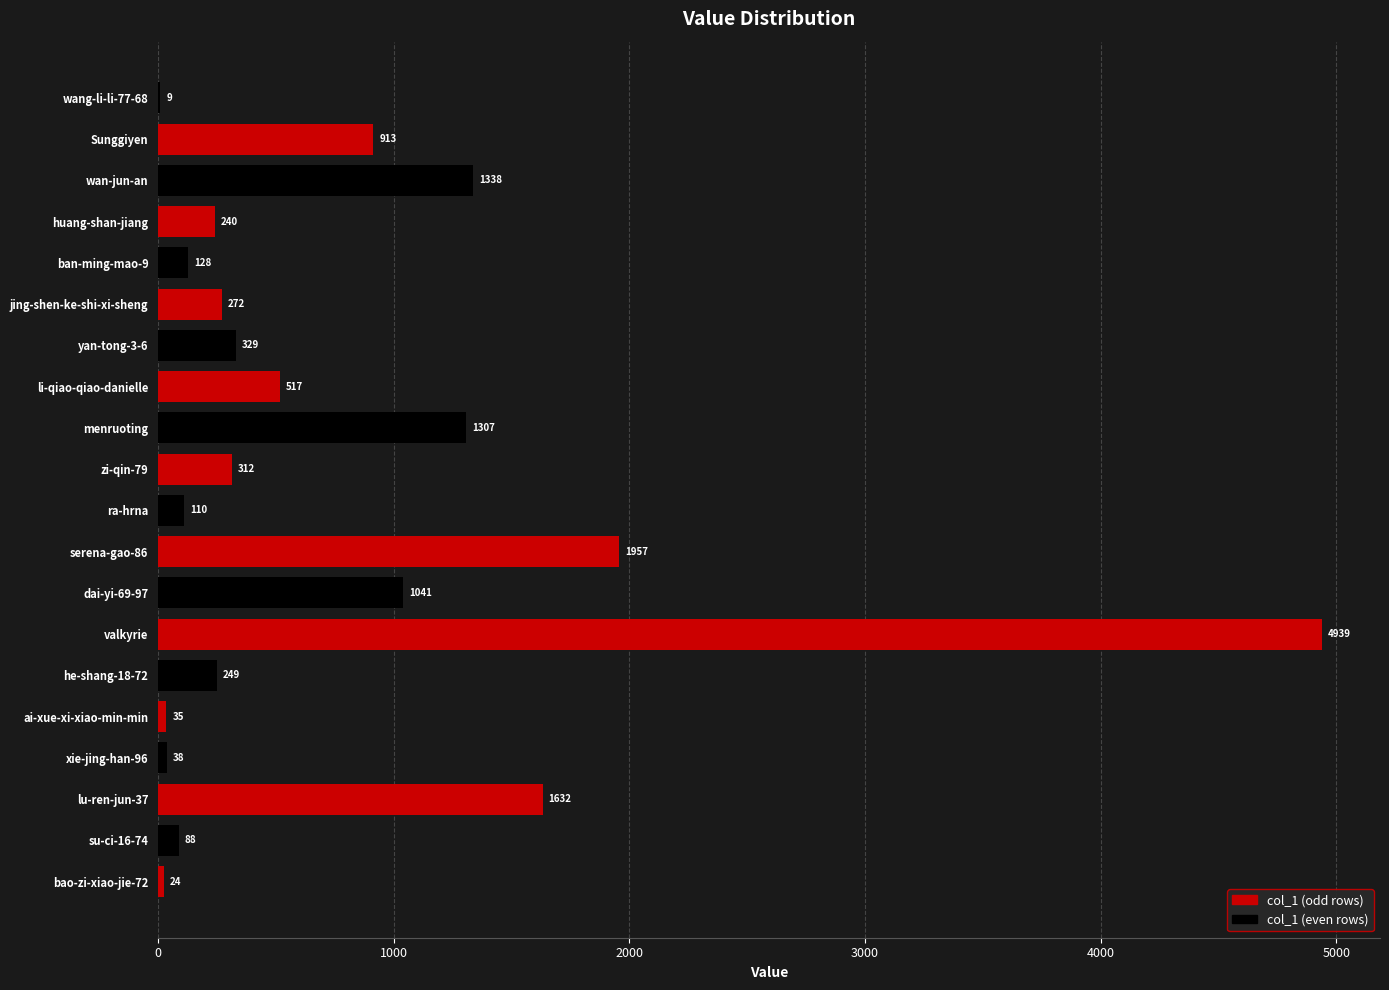

At which label is the value closest to 2474?

serena-gao-86